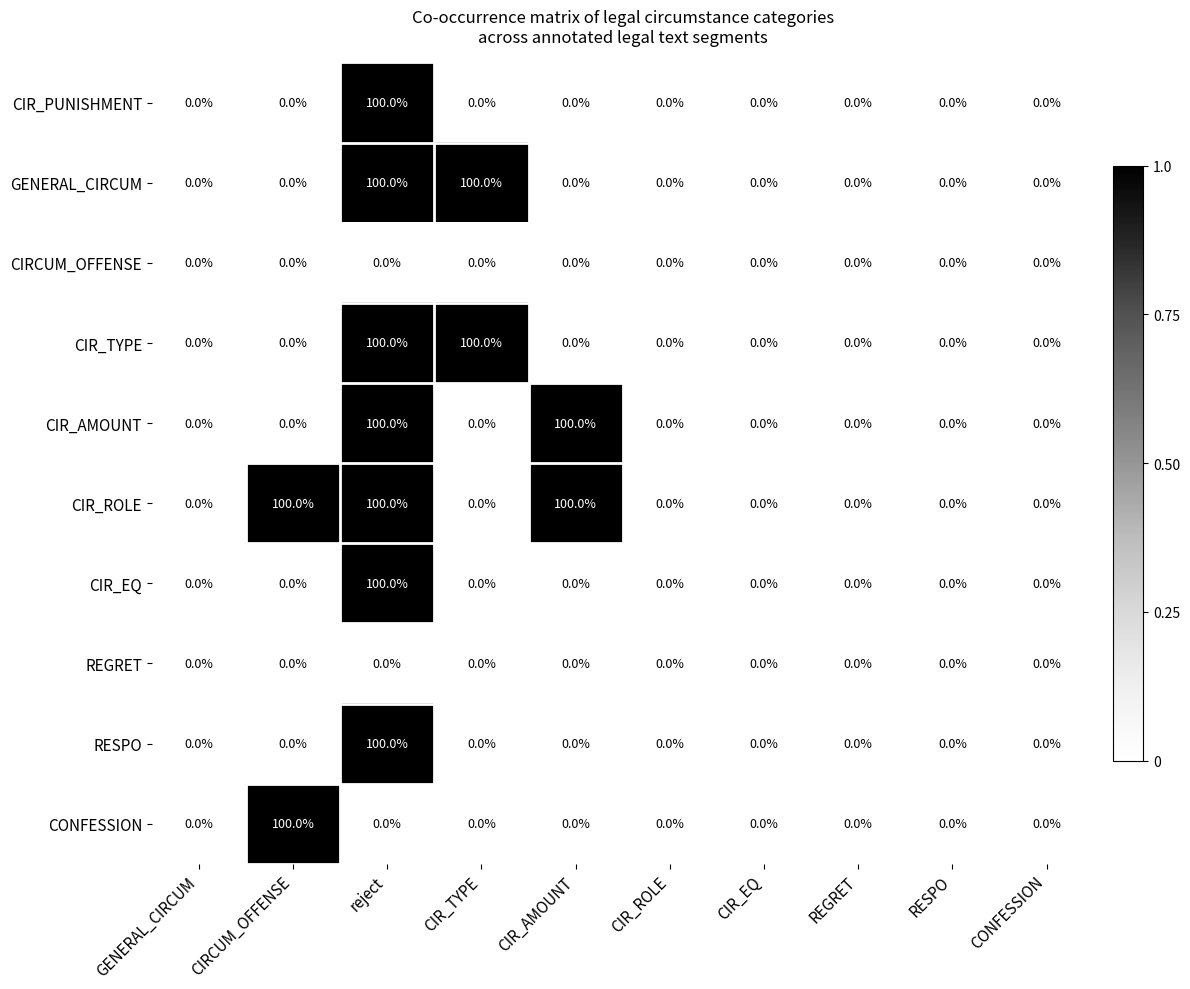

What is the difference between the highest and lowest values at CIRCUM_OFFENSE?

100